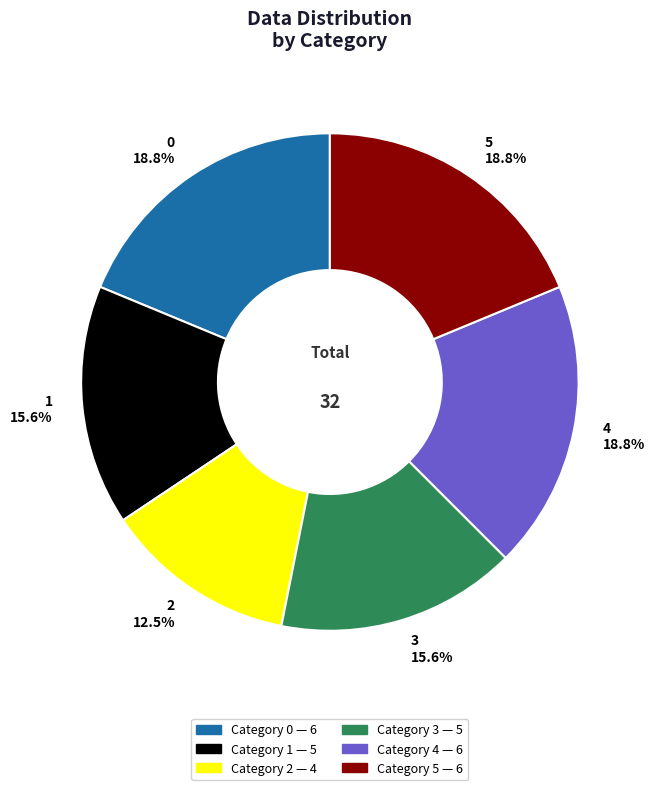

To the nearest percent, what is the difference between the largest and smallest slice percentages?

6%